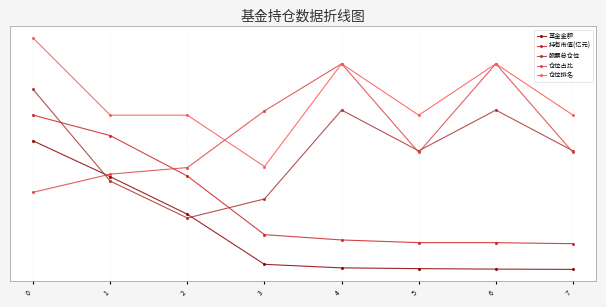

List the series in order of their peak value, highest first.

仓位排名, 仓位占比, 股票总仓位, 持有市值(亿元), 基金金额